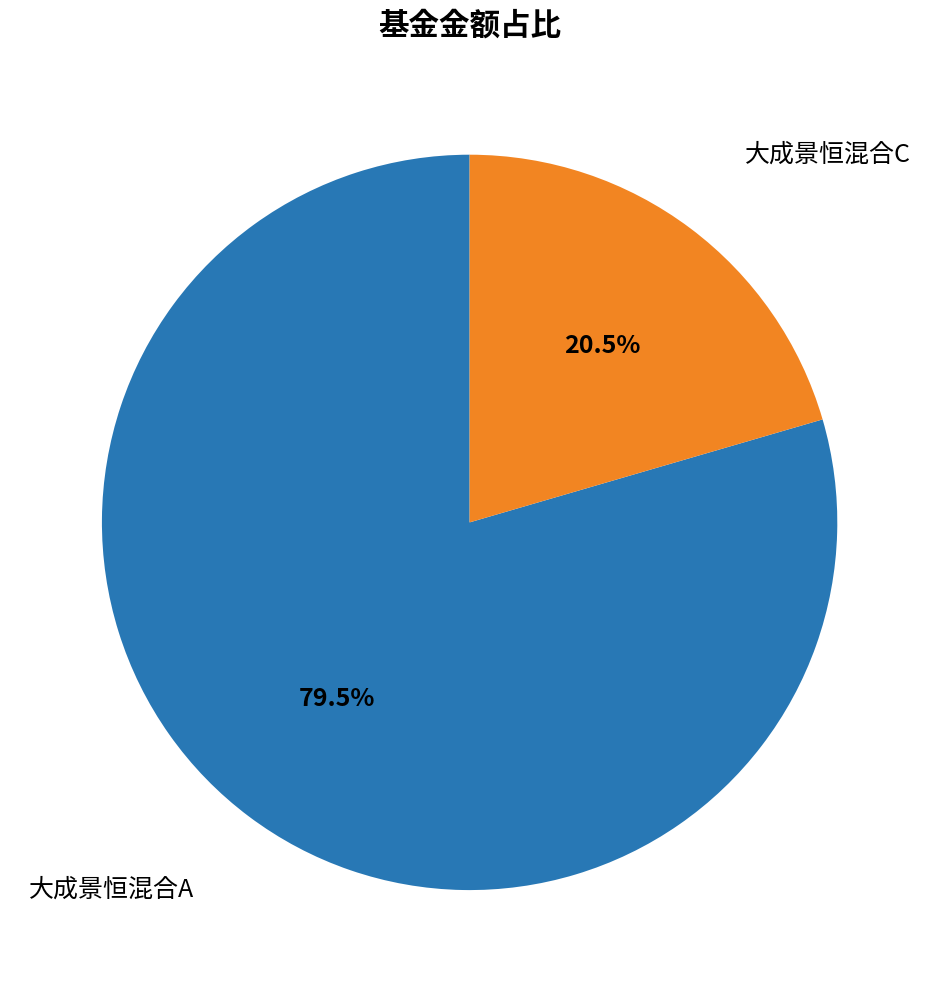

To the nearest percent, what is the average slice percentage?

50%